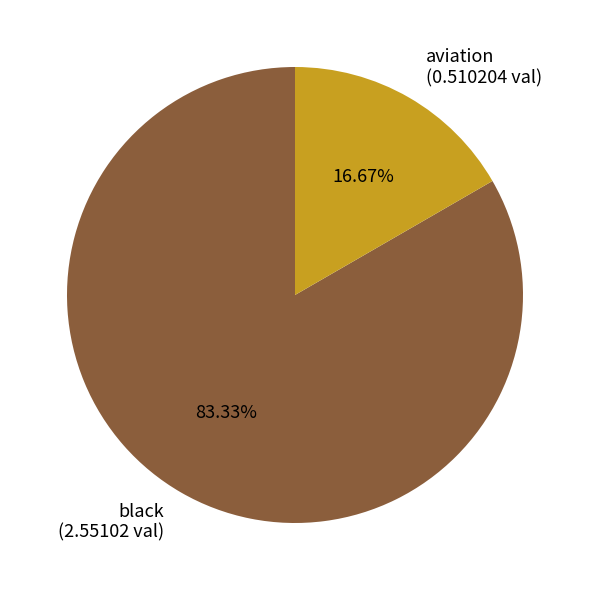

To the nearest percent, what is the combined percentage of aviation and black?

100%